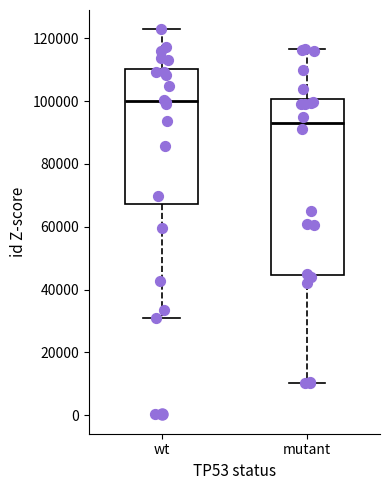

Which box's median line is the highest?

wt